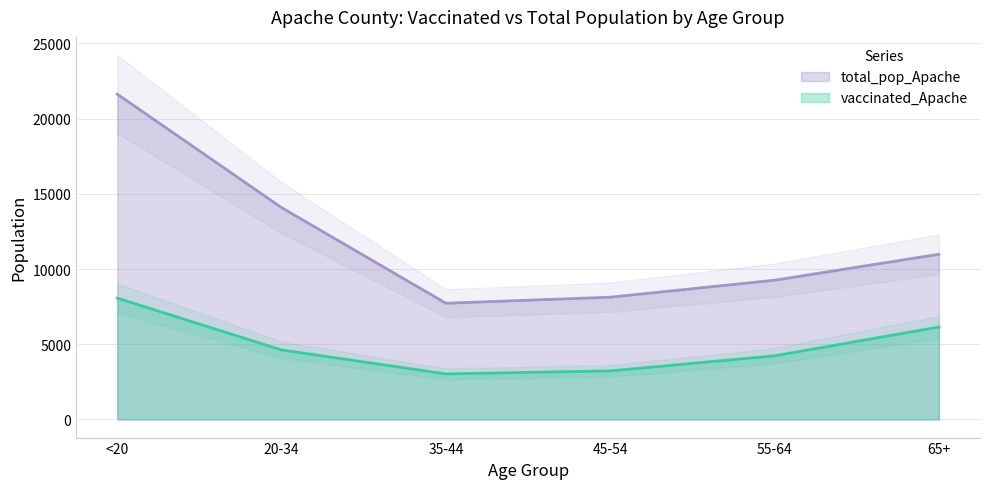

True or false: vaccinated_Apache and total_pop_Apache cross at least once.

False